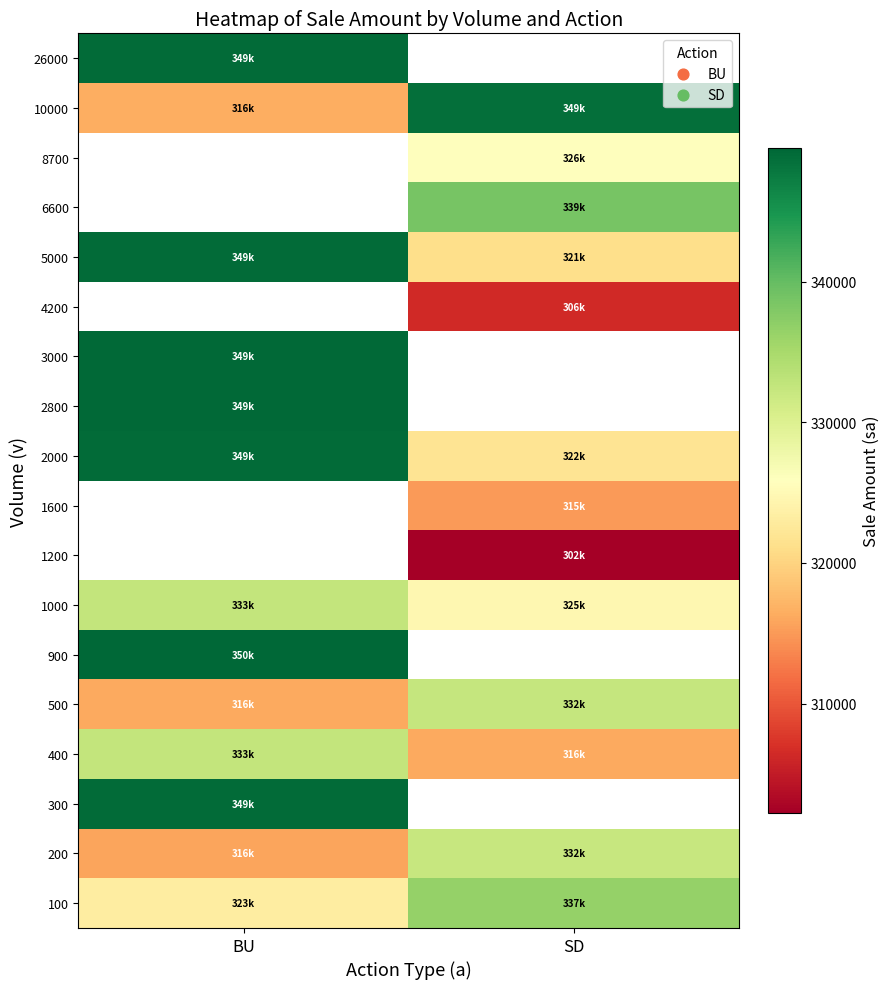

The value of 1000 at SD is 324600.0. True or false?

True